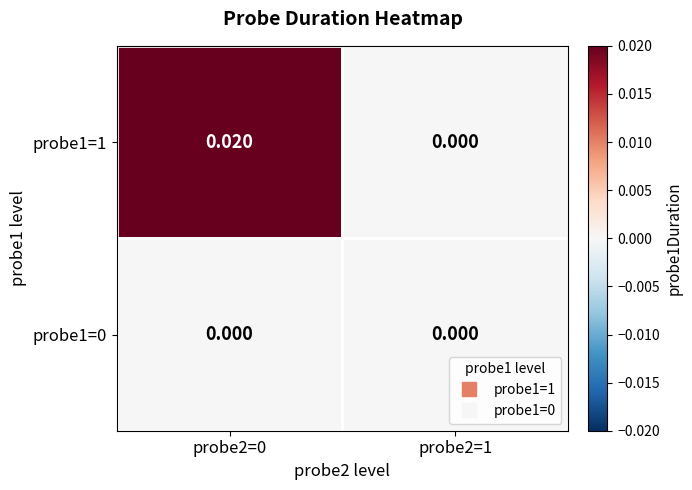

Which series has the largest range (max minus min)?

probe1=1